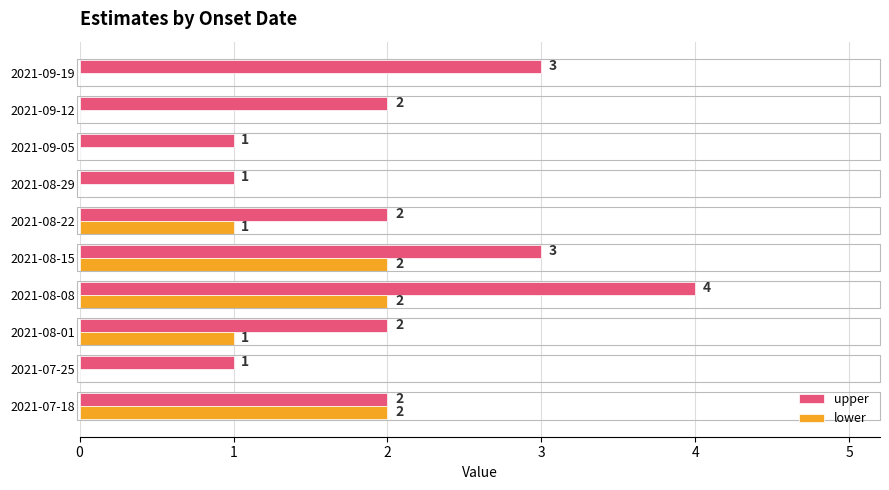

Which series has the largest total across all categories?

upper